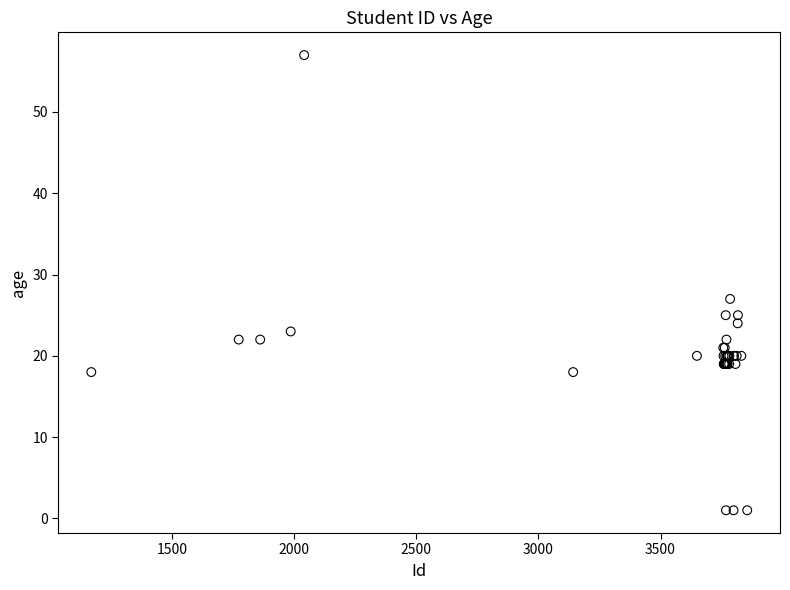

What Y value in the scatter plot is closest to 29?

27